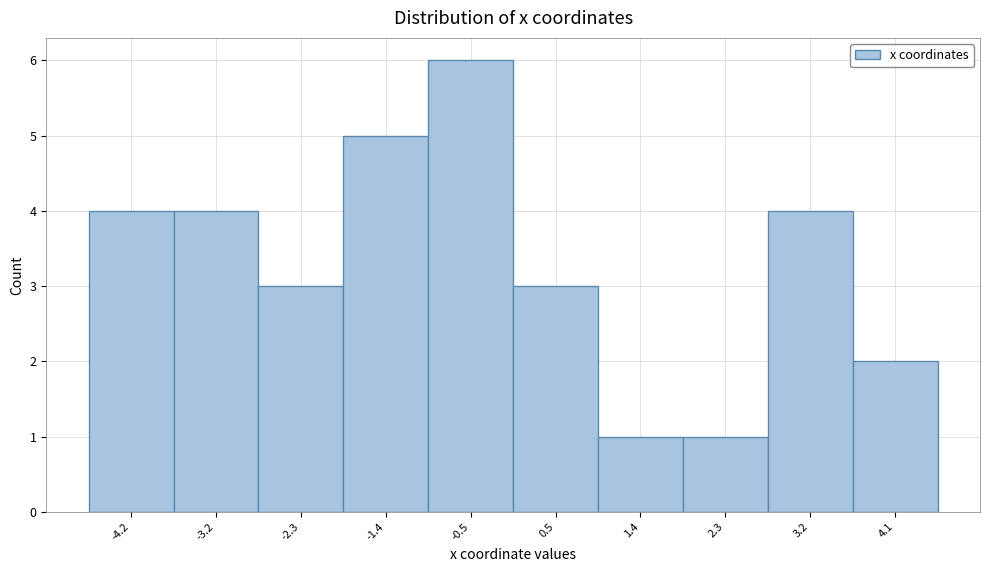

Reading left to right, extract all data points from this chart.

-4.2=4	-3.2=4	-2.3=3	-1.4=5	-0.5=6	0.5=3	1.4=1	2.3=1	3.2=4	4.1=2